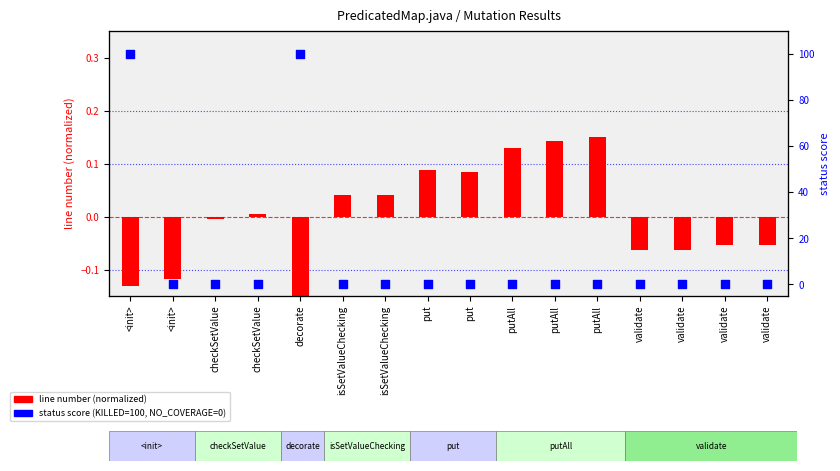

Which series has the largest Y range (max minus min)?

status score (KILLED=100, NO_COVERAGE=0)